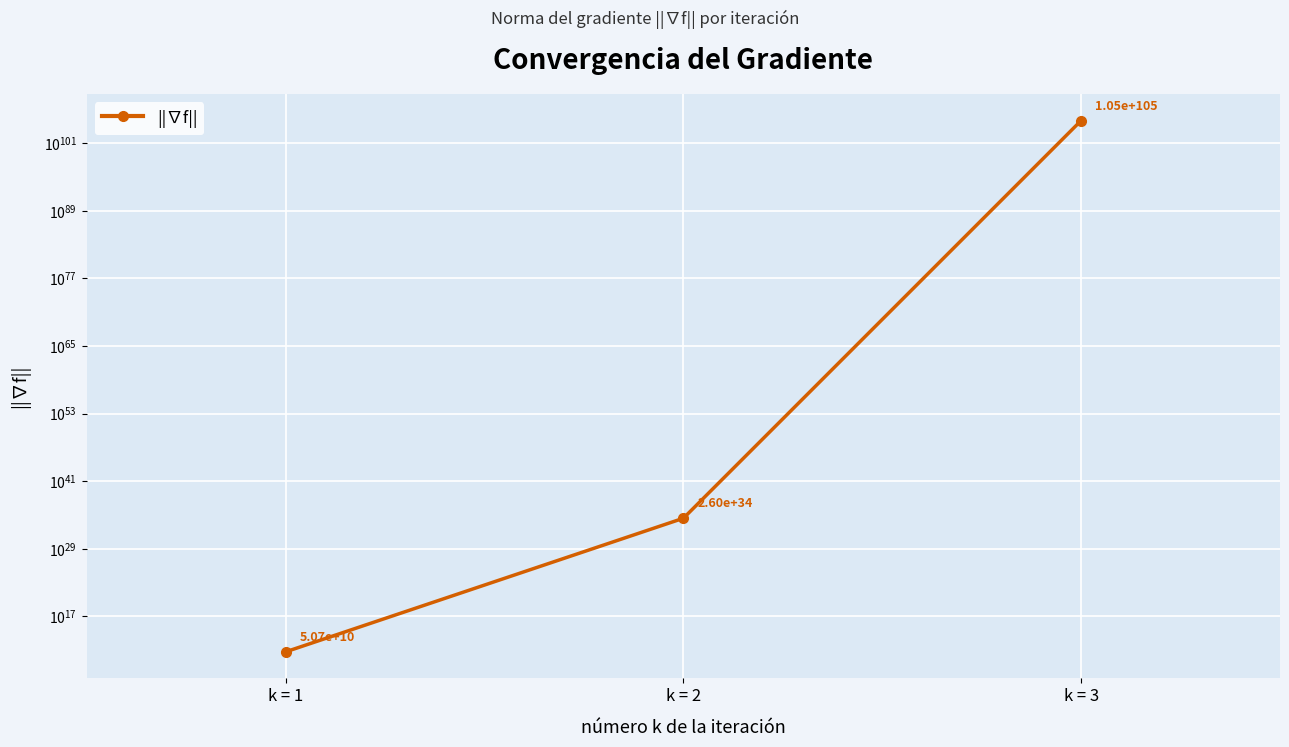

How many values exceed 26035254728241337989982674388779008?

1